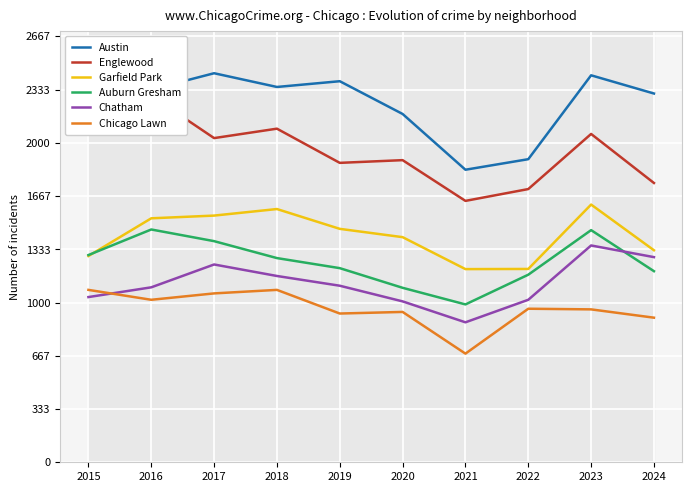

Is the value of Chicago Lawn at 2024 greater than the value of Garfield Park at 2022?

No